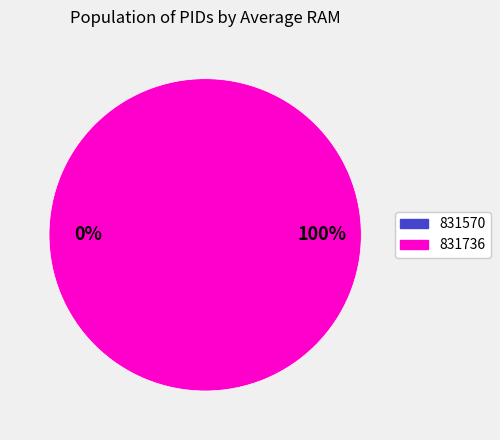

Is 831570 the majority of the pie?

No